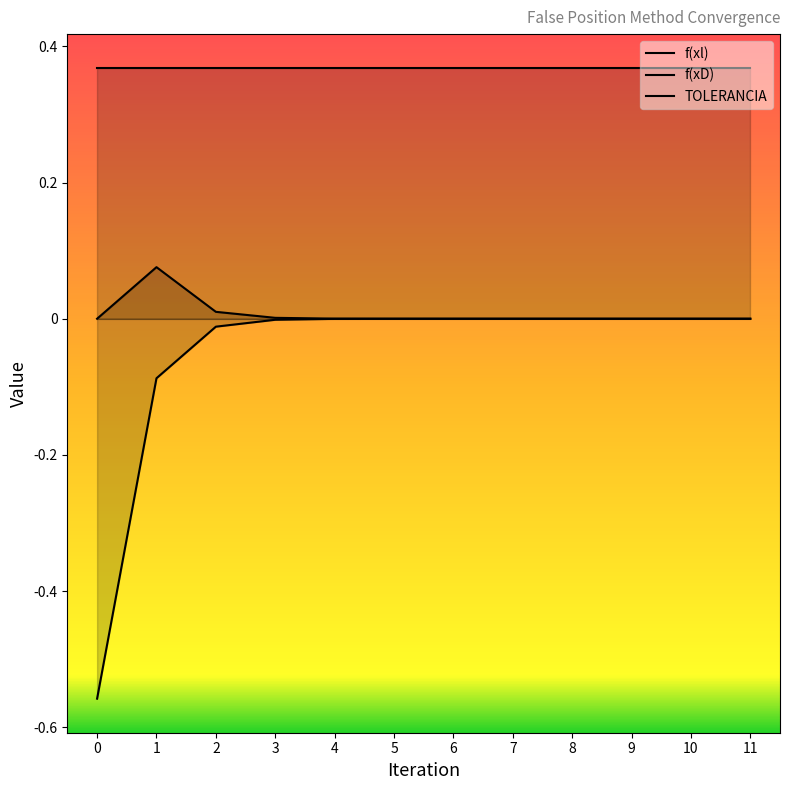

Is the value of f(xD) at 7 greater than the value of TOLERANCIA at 5?

No